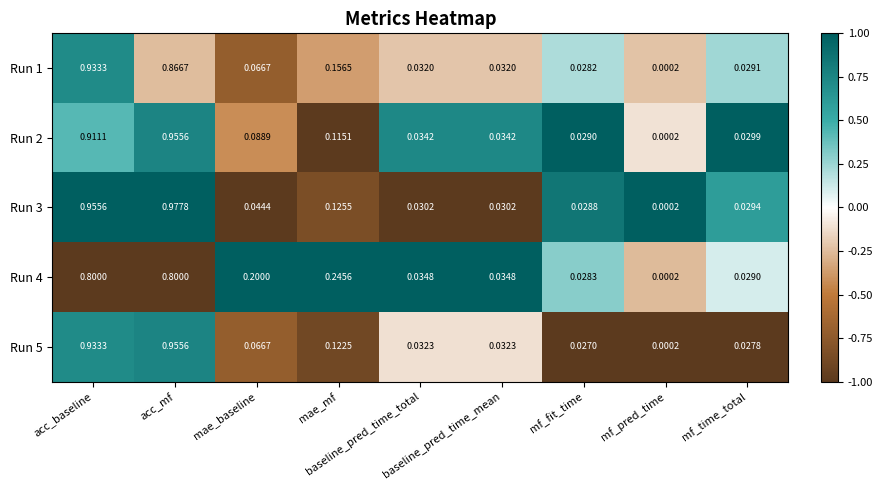

Count the number of categories in the chart.

9